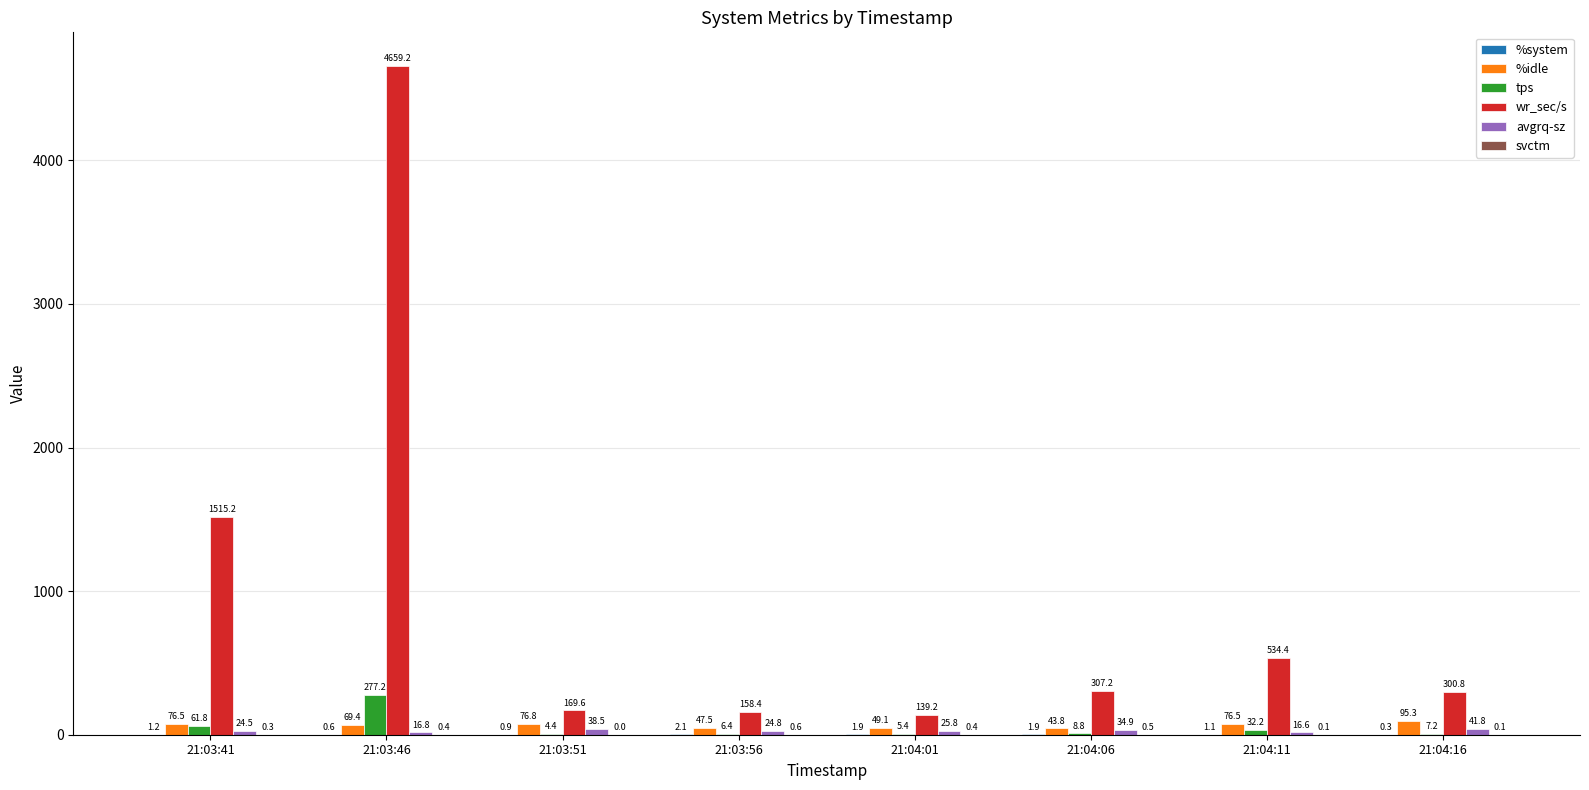

Which series changed the most between 21:04:11 and 21:04:16?

wr_sec/s